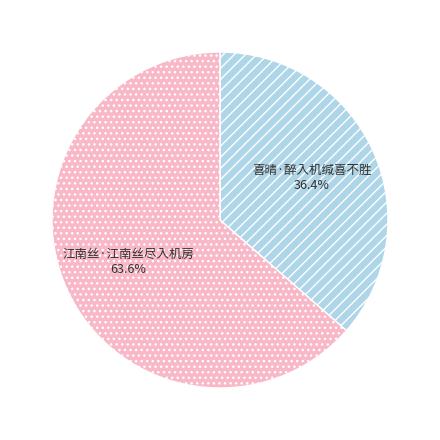

The 喜晴·醉入机缄喜不胜 slice represents 25% of the pie. True or false?

False